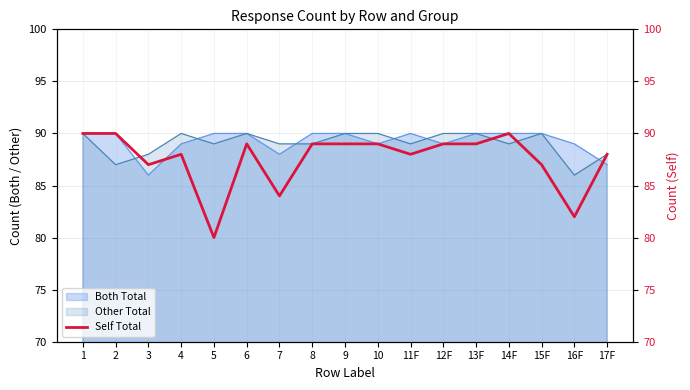

What is the ratio of the value at 6 to the value at 12F?

1.0